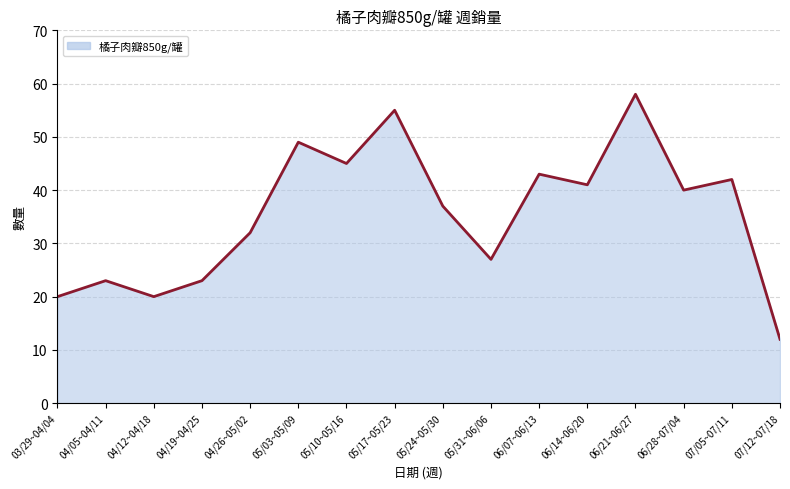

What is the label of the 1st point from the left?

03/29~04/04